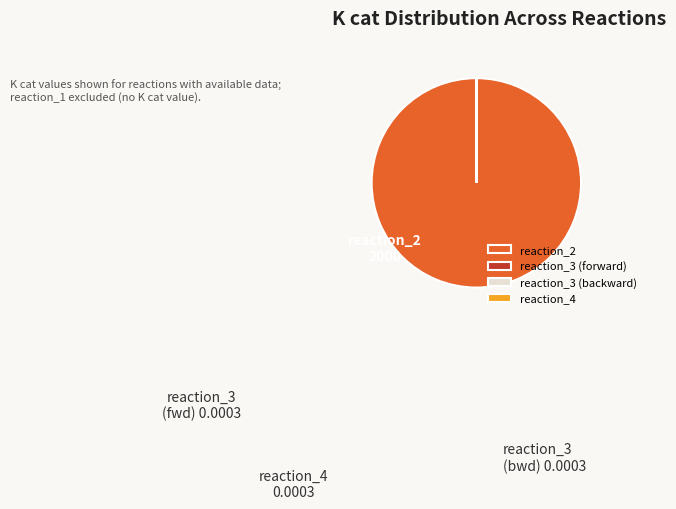

What is the largest slice in the pie chart?

reaction_2